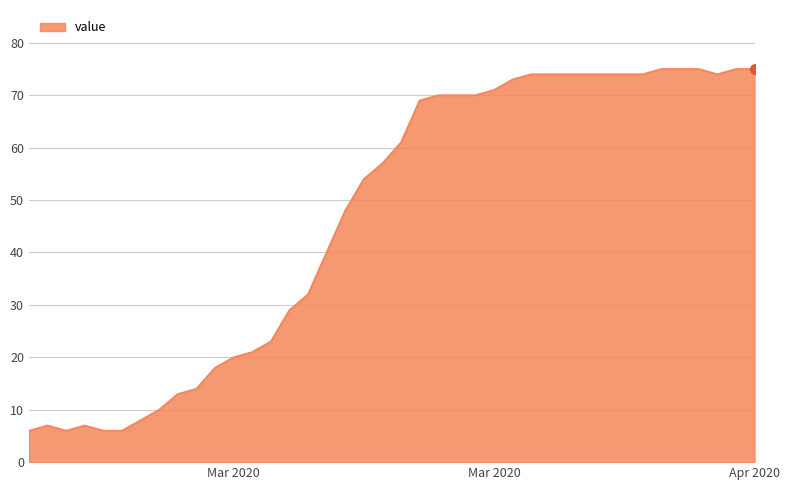

True or false: there are more than 0 points higher than both neighbors.

True